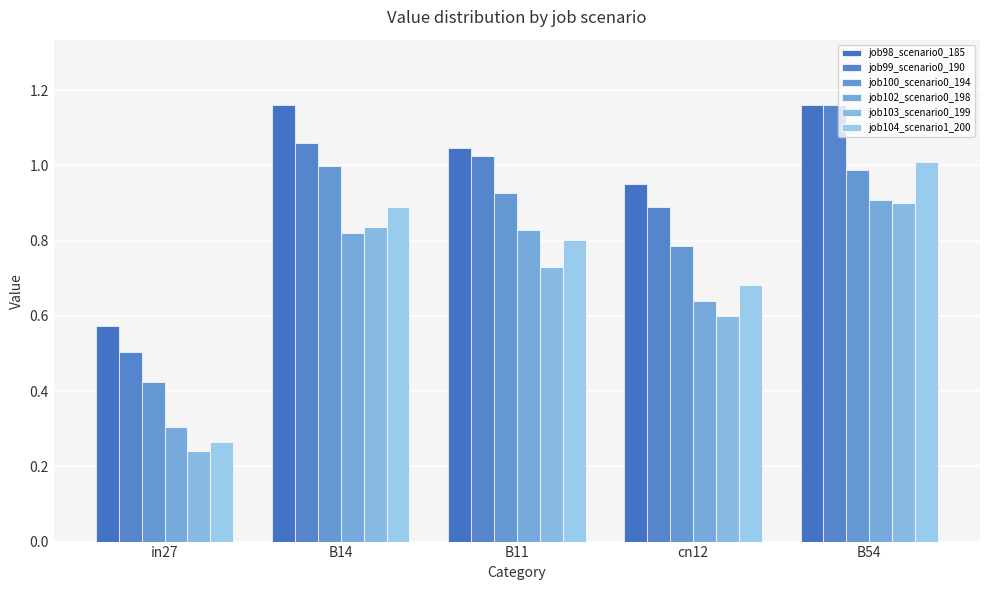

What is the sum of the job103_scenario0_199 values at B14 and cn12?

1.4